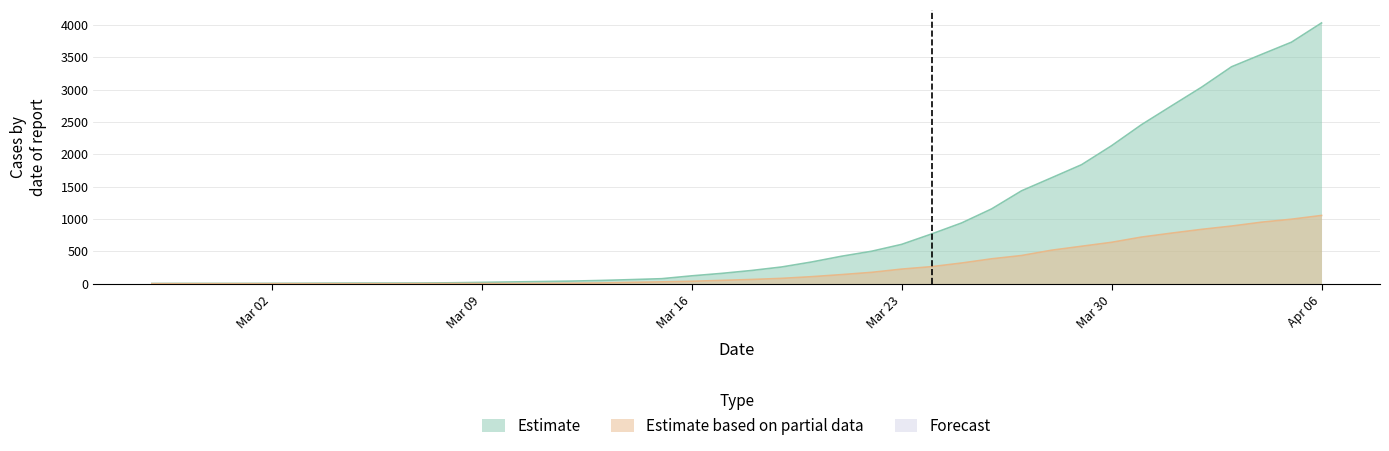

Does the chart display data point markers on the line(s)?

No